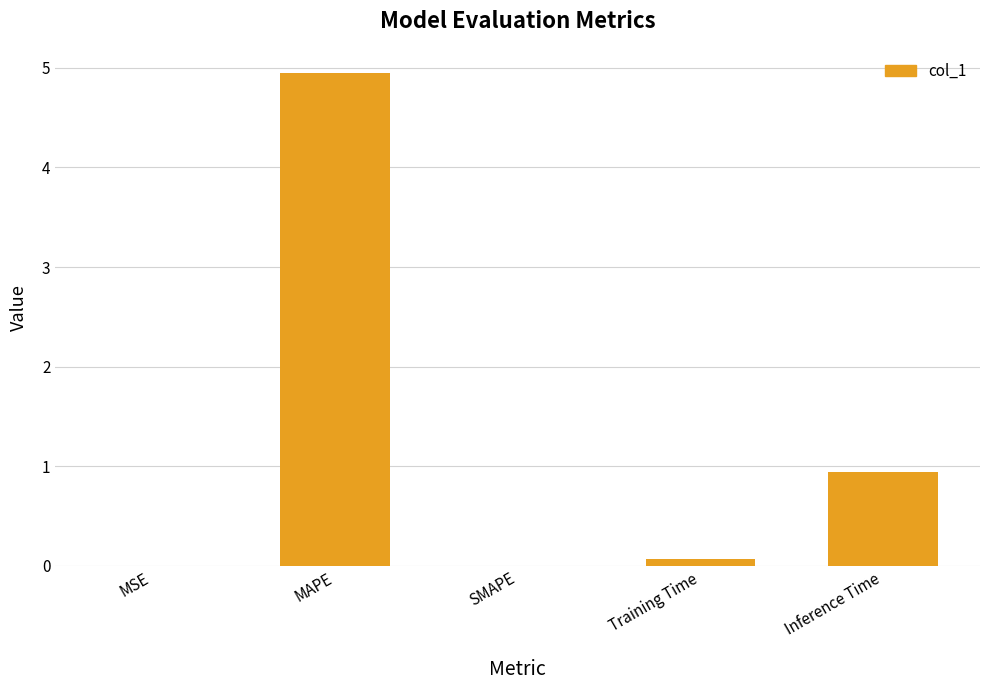

Is it true that the value at MSE is 0.0?

True